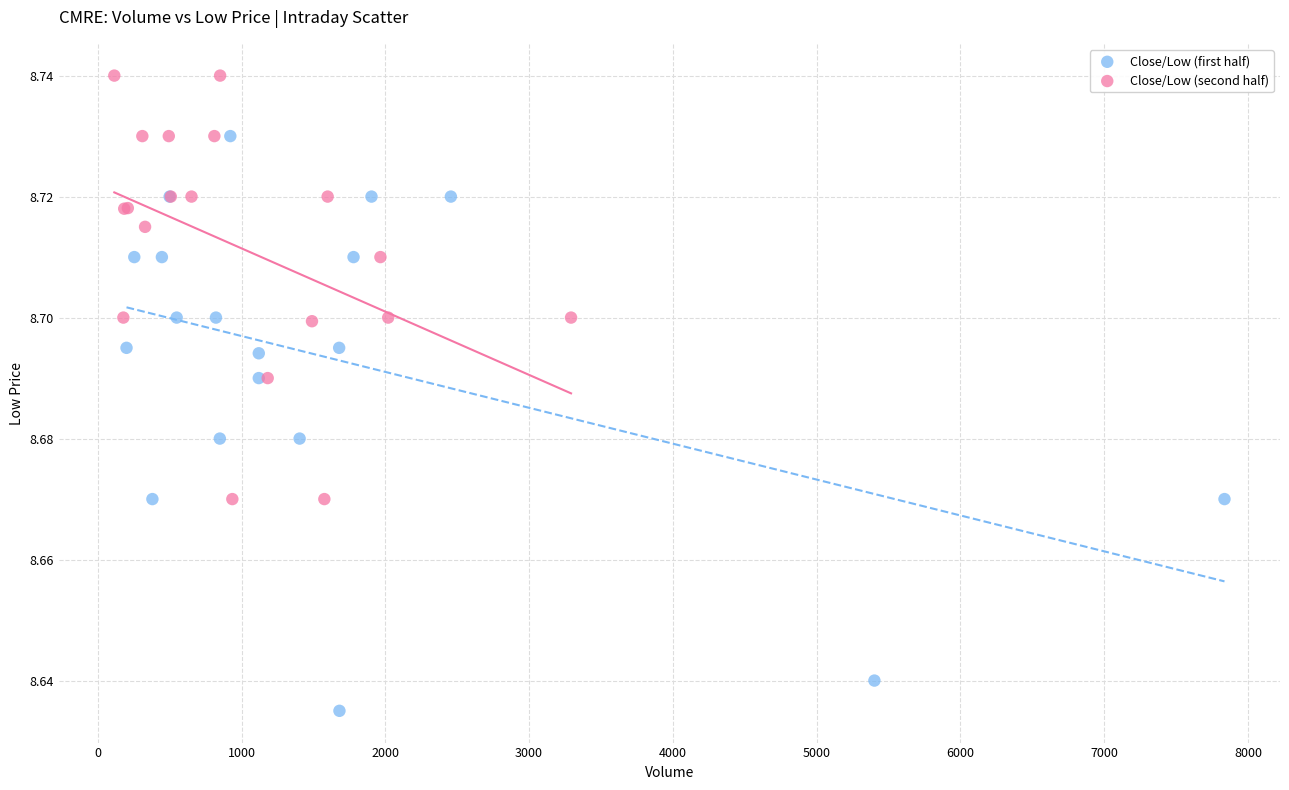

Which series has the largest Y range (max minus min)?

Close/Low (first half)